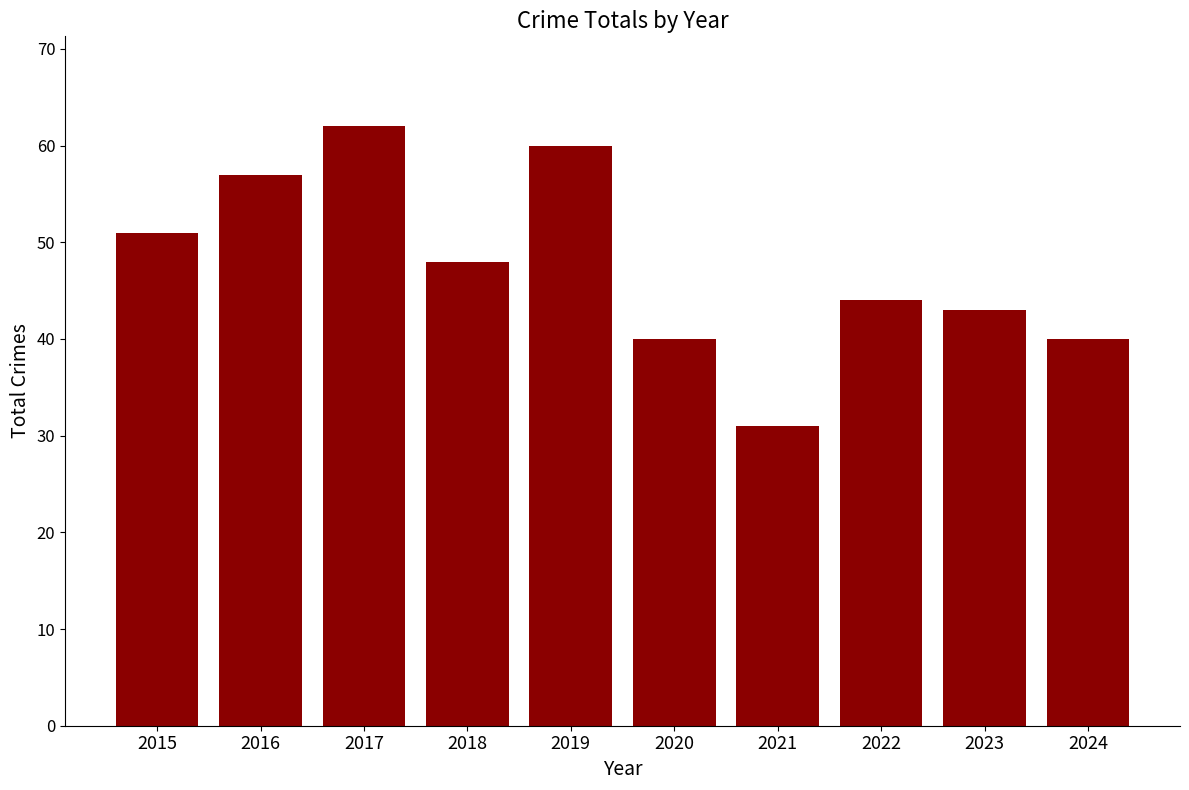

The value at 2016 is 95. True or false?

False